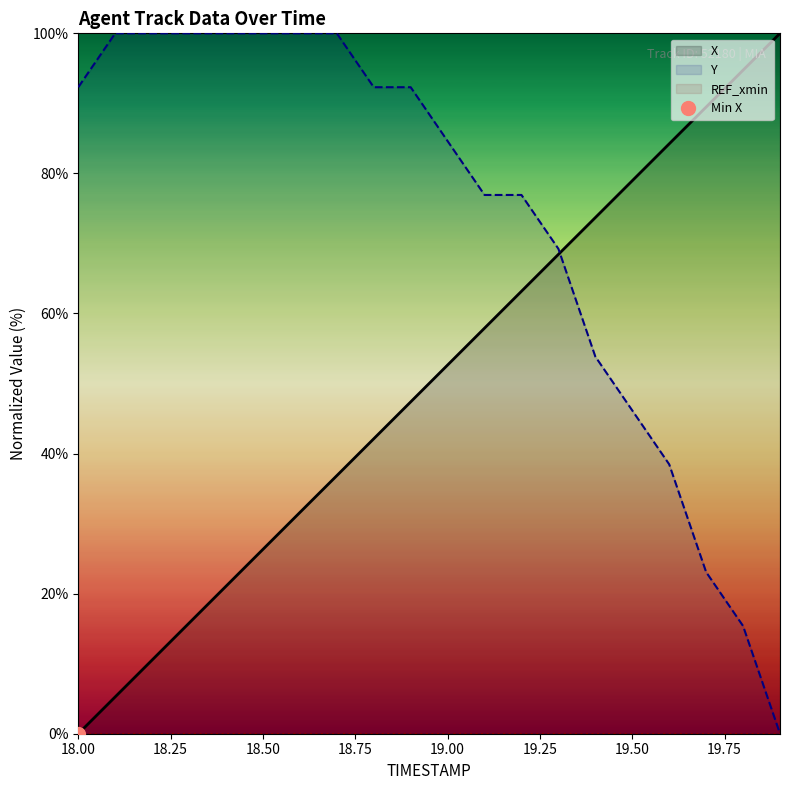

Which series has the widest spread of values?

X